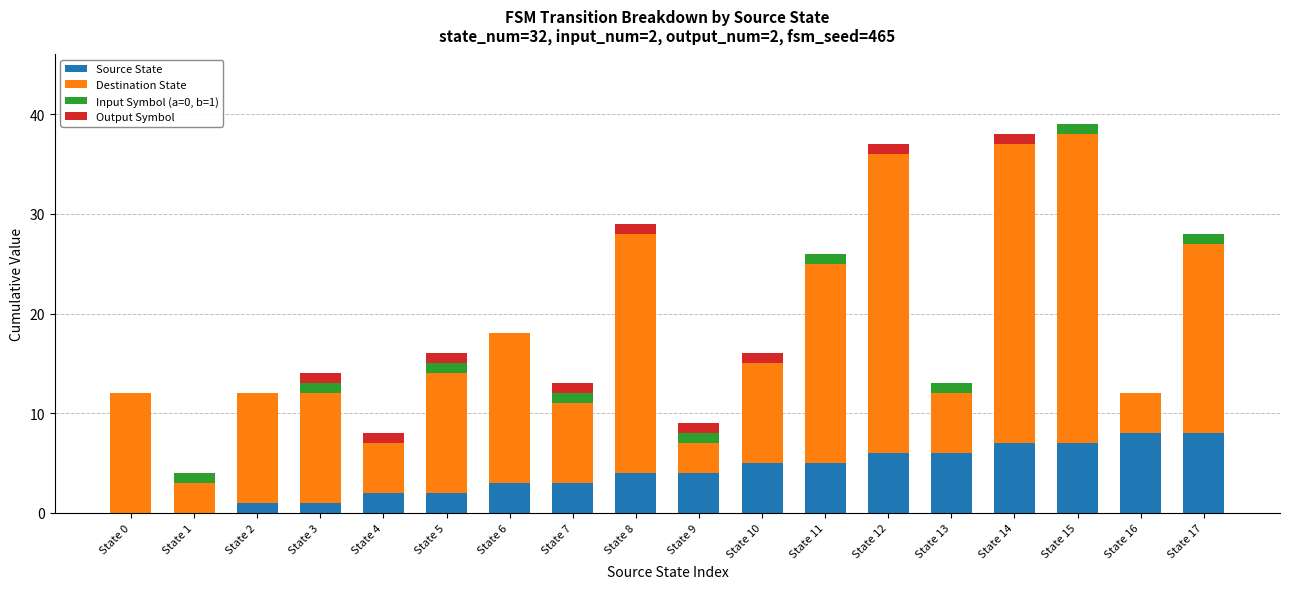

What is the sum of all Source State values?

72